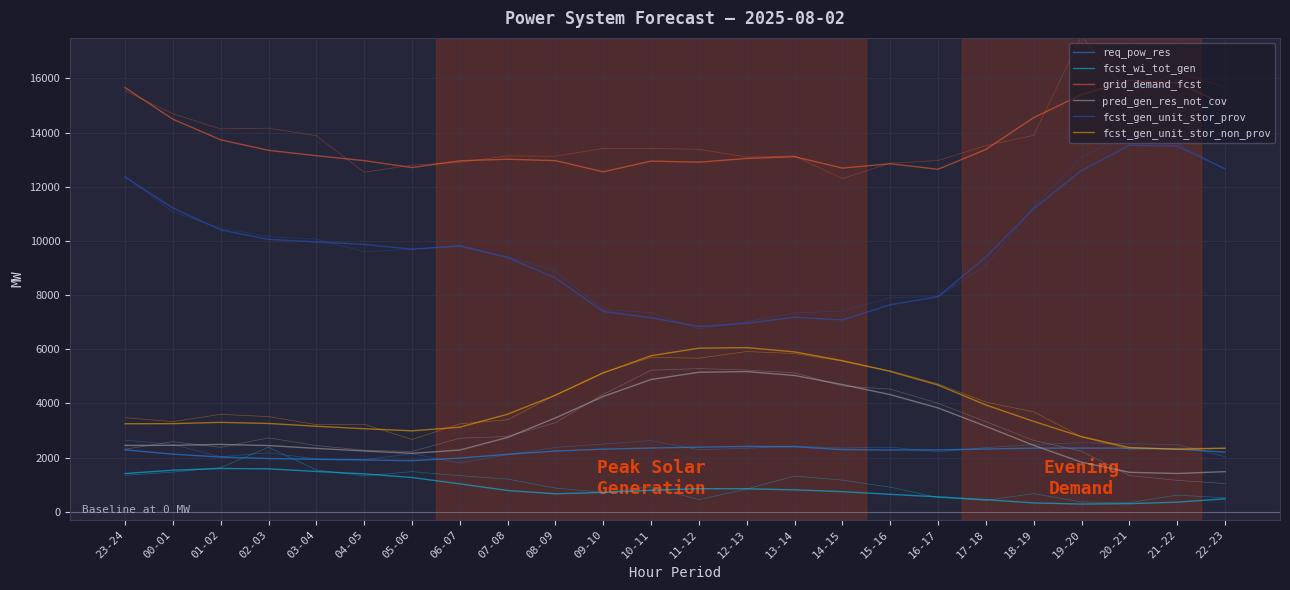

Is it true that pred_gen_res_not_cov equals 4005 at 07-08?

False